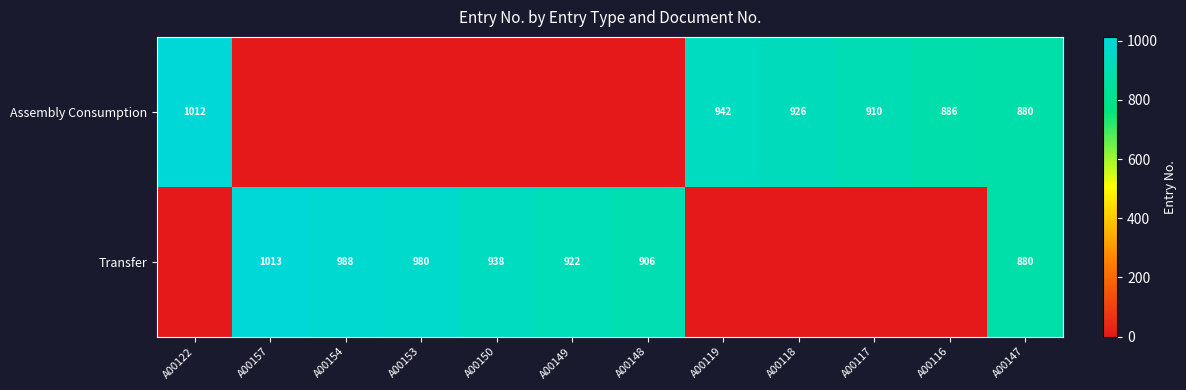

The Assembly Consumption series shows 260 at A00122. True or false?

False